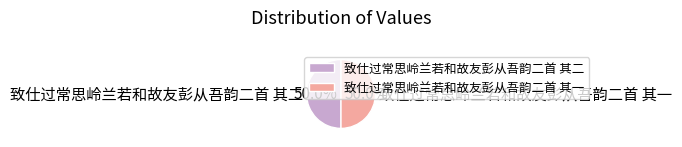

How many segments does this pie chart have?

2